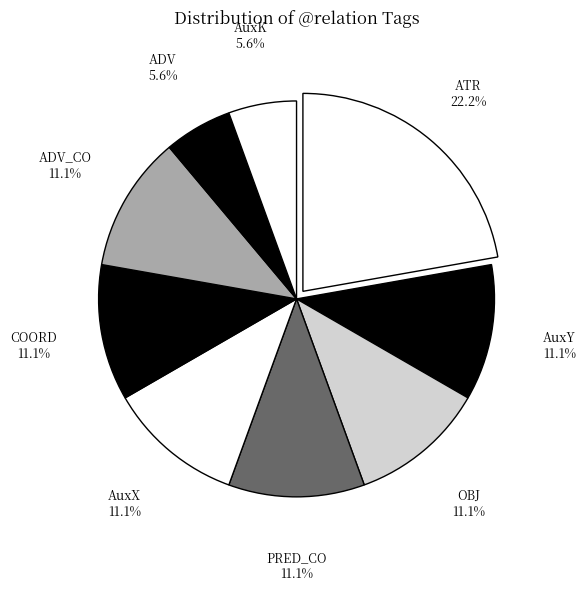

To the nearest percent, what is the difference between the AuxY and ATR slice percentages?

11%